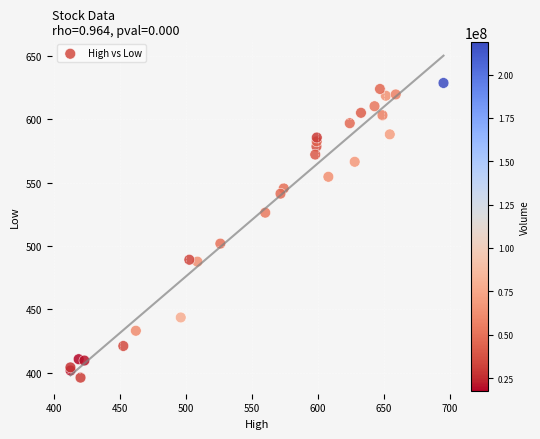

What Y value in the scatter plot is closest to 512?

501.8